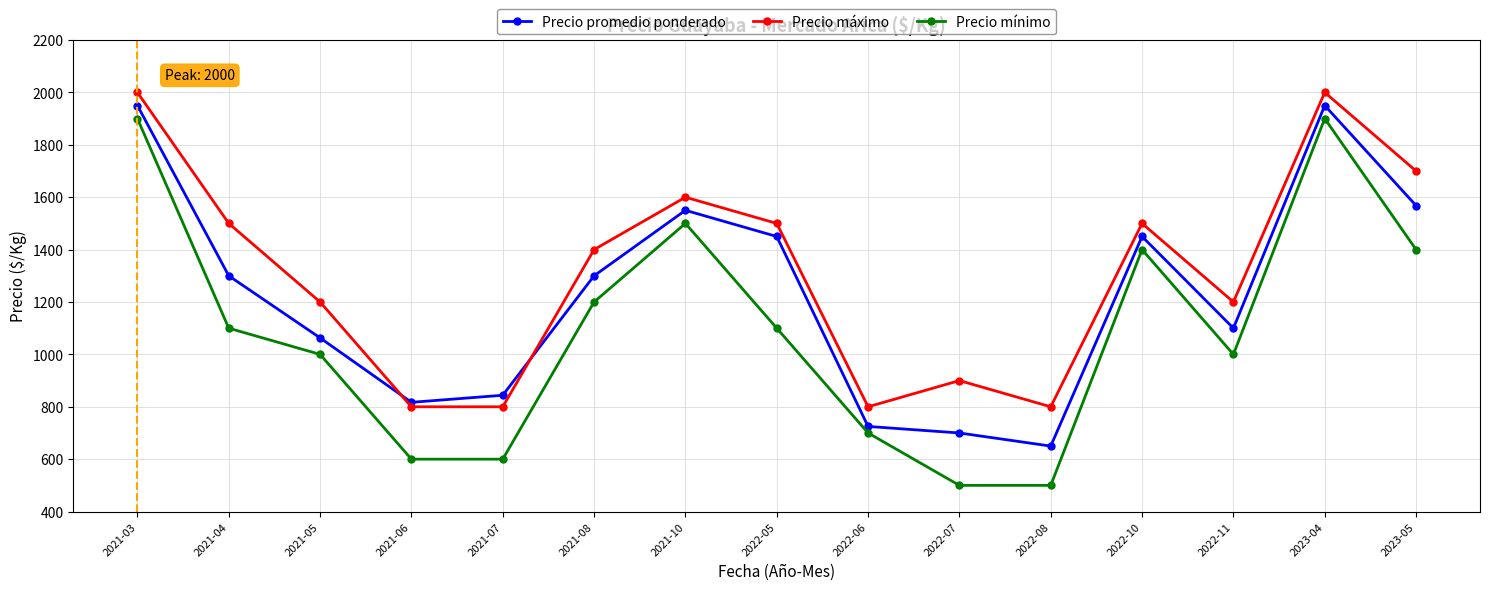

Read the Precio mínimo value at 2021-06, to the nearest 100.

600